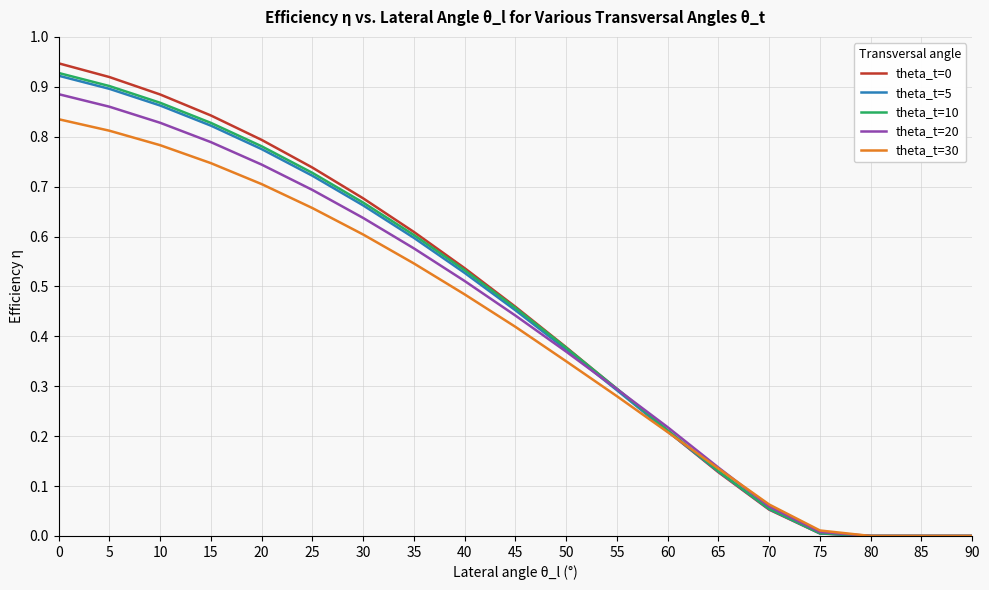

The value of theta_t=10 at 10 is 0.9. True or false?

True